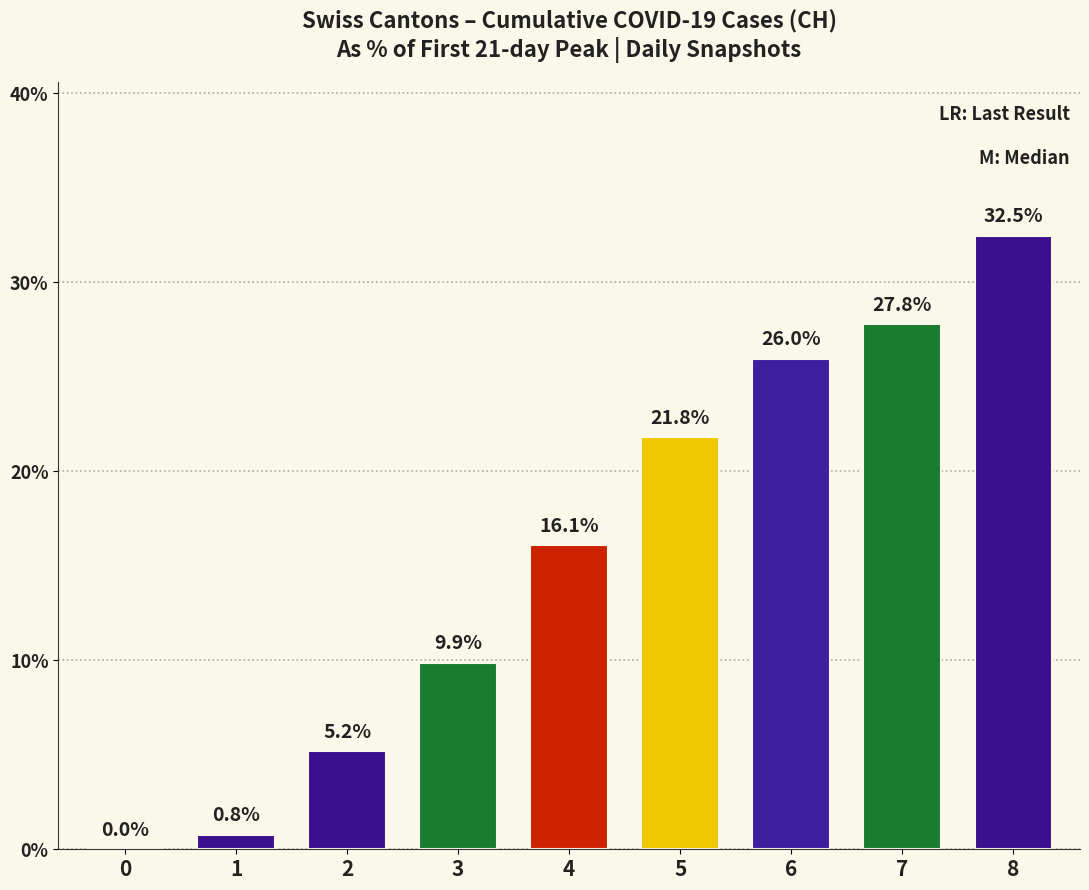

True or false: the data shows 0.0 at 0.

True